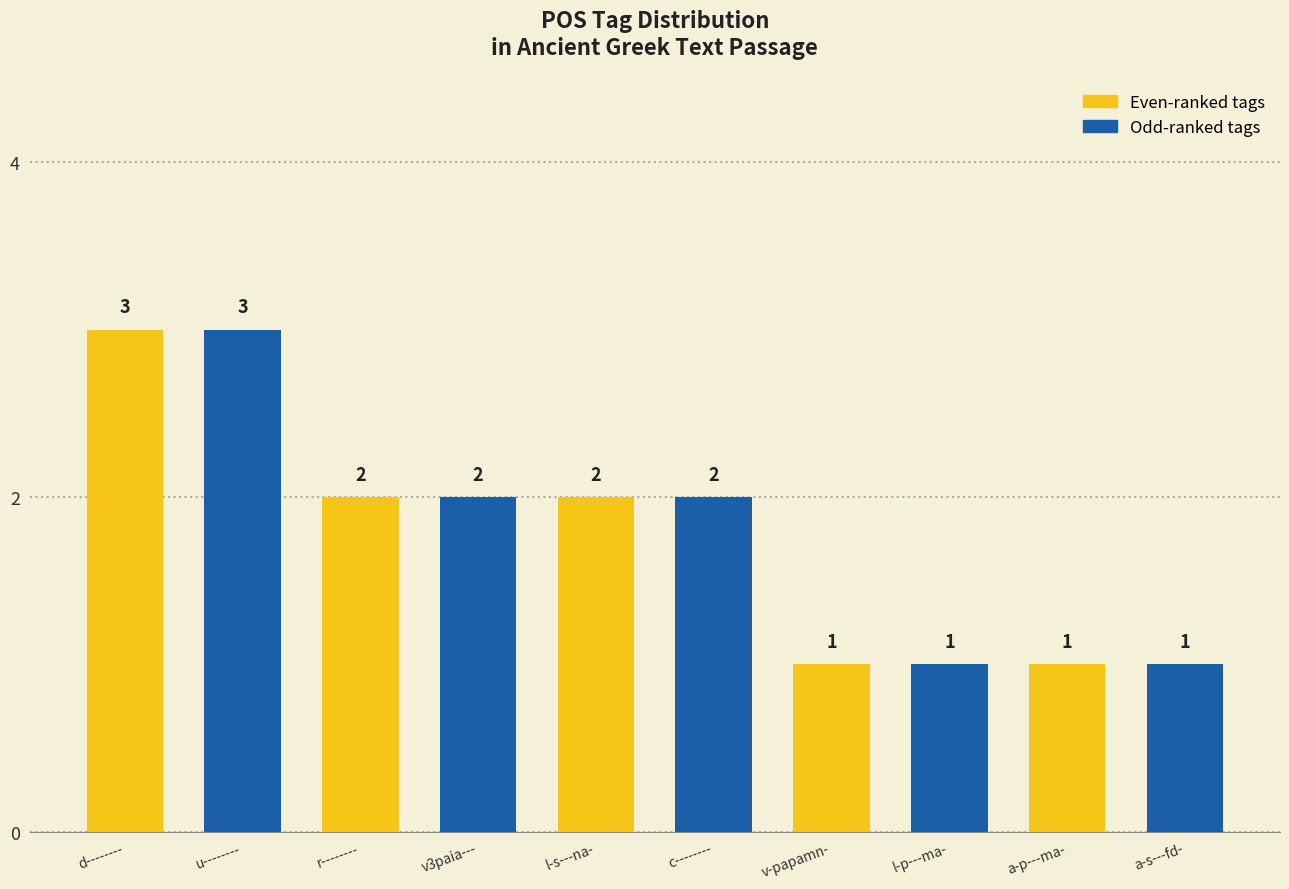

What is the label of the 10th bar from the left?

a-s---fd-